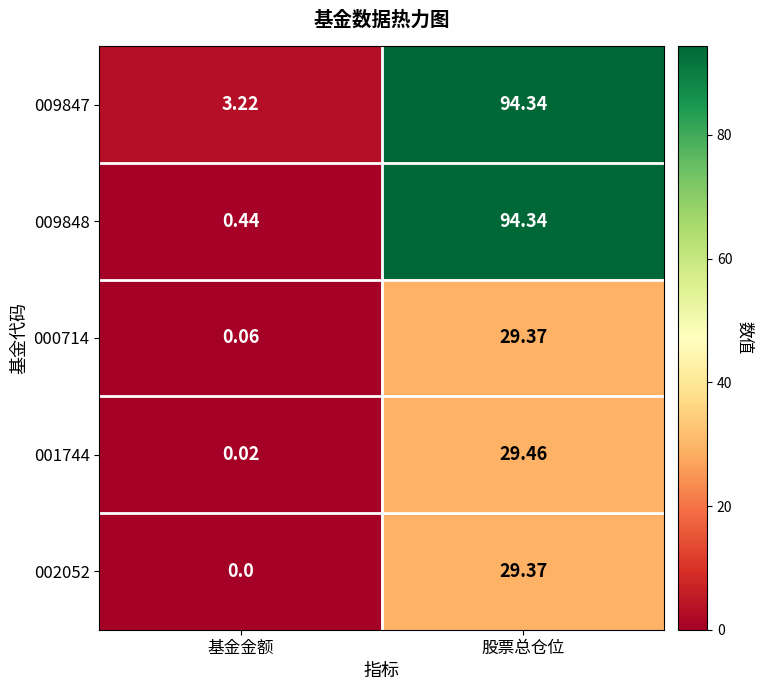

Which series has the widest spread of values?

009848